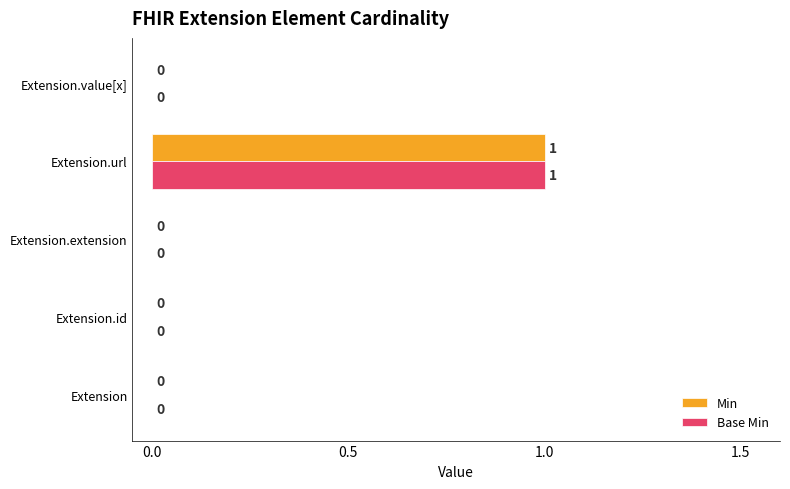

The value of Min at Extension.value[x] is -1. True or false?

False